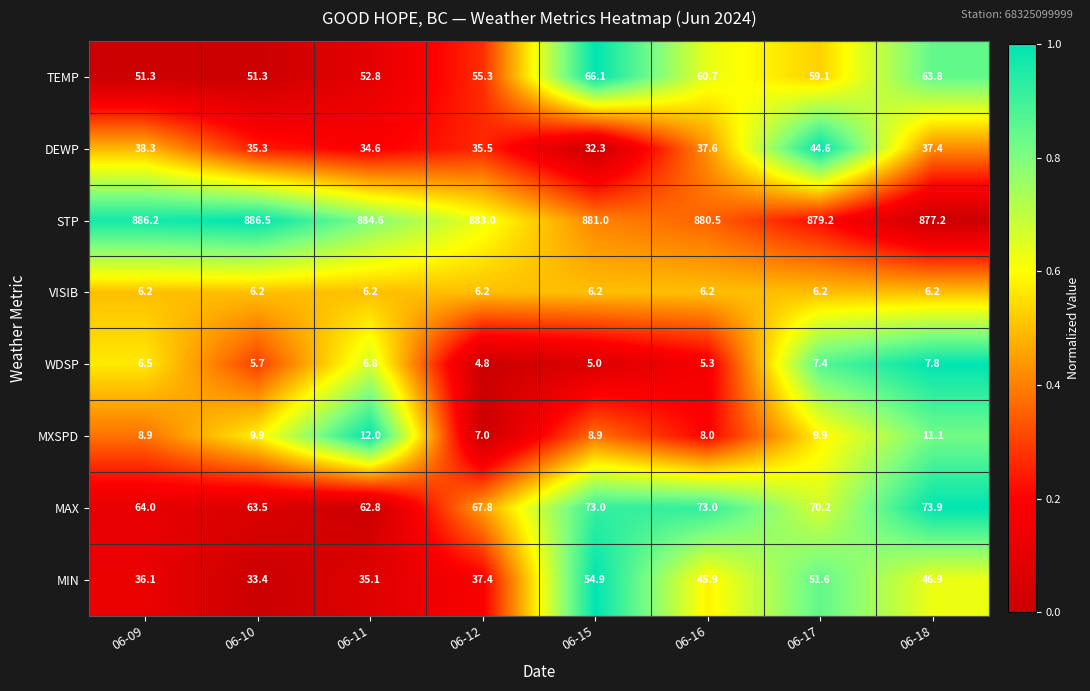

What is the average value of the STP series?

882.3